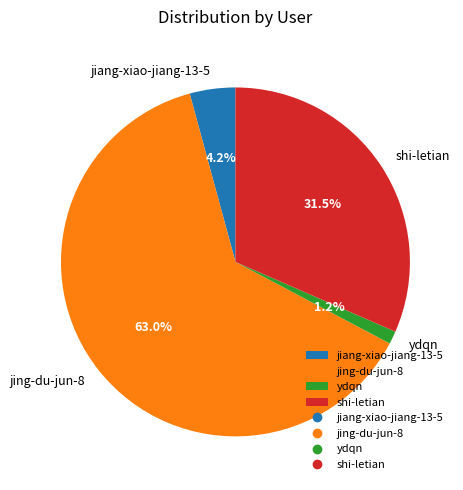

Which slice represents more than half of the pie?

jing-du-jun-8